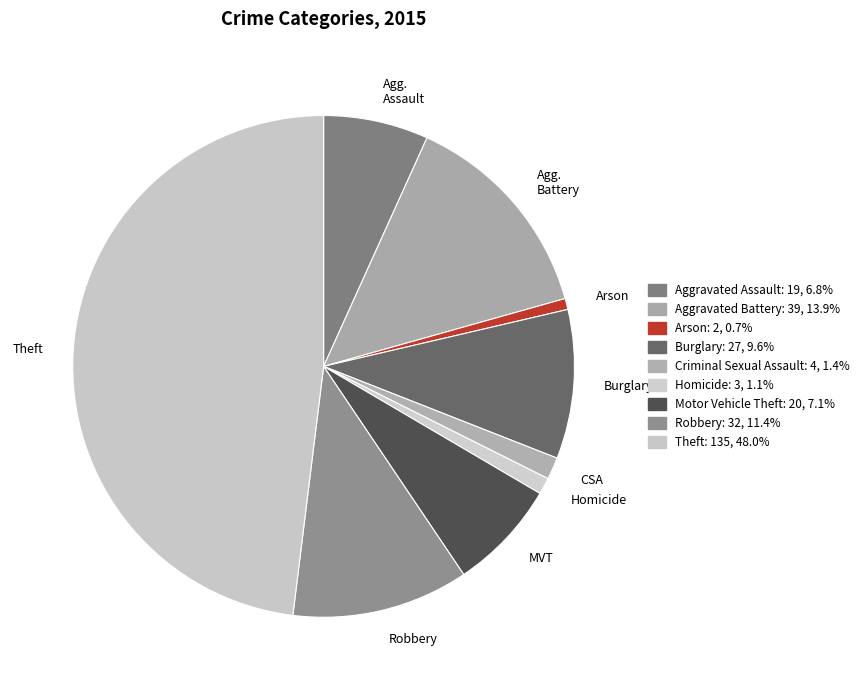

Is the sum of MVT and Homicide greater than half?

No